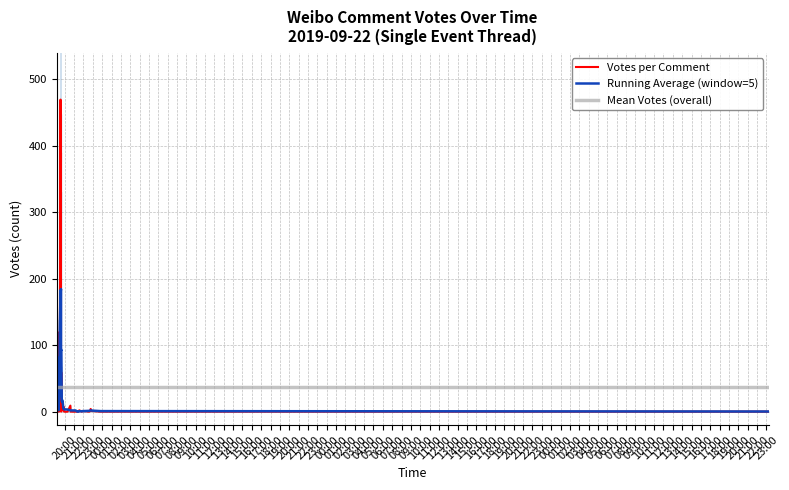

True or false: Mean Votes (overall) and Running Average (window=5) cross at least once.

True